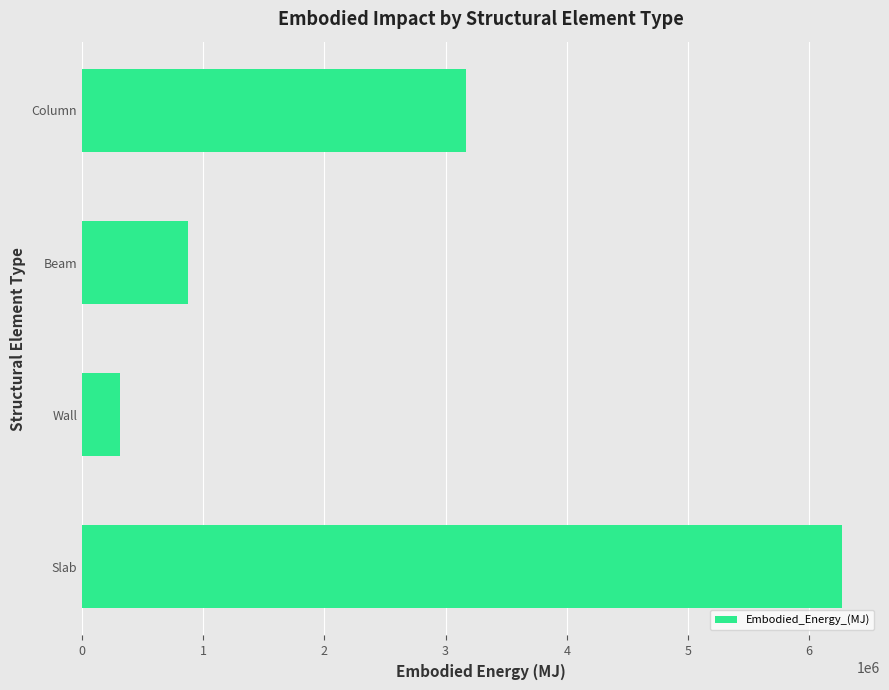

Reading bottom to top, extract all data points from this chart.

Slab=6270927.3	Wall=315428.6	Beam=874097.2	Column=3172270.3